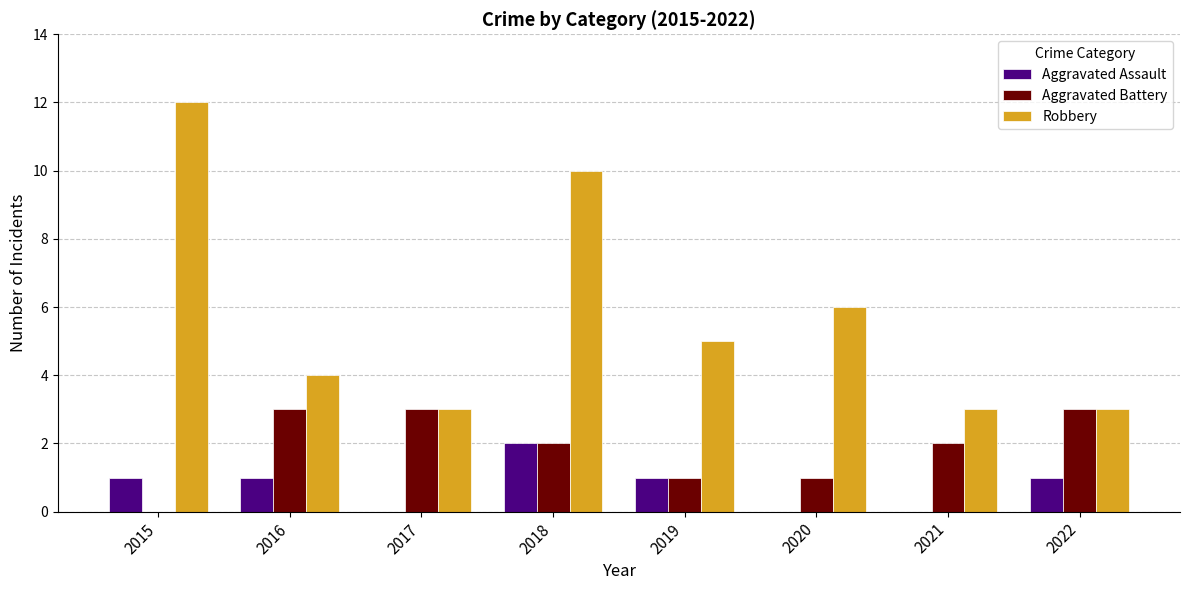

Which series changed the most between 2015 and 2019?

Robbery